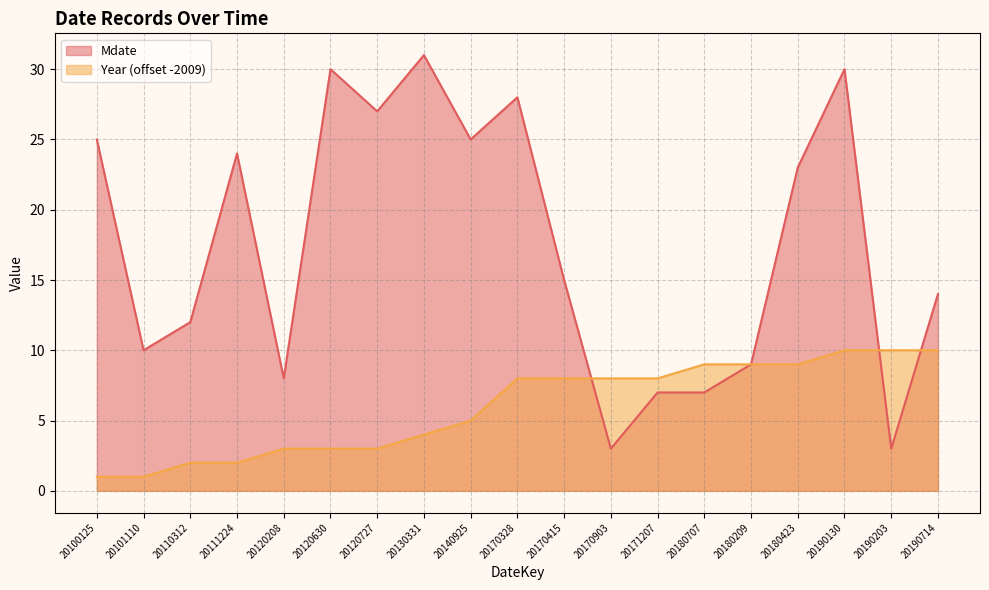

At which category does Mdate reach its first local valley?

20101110